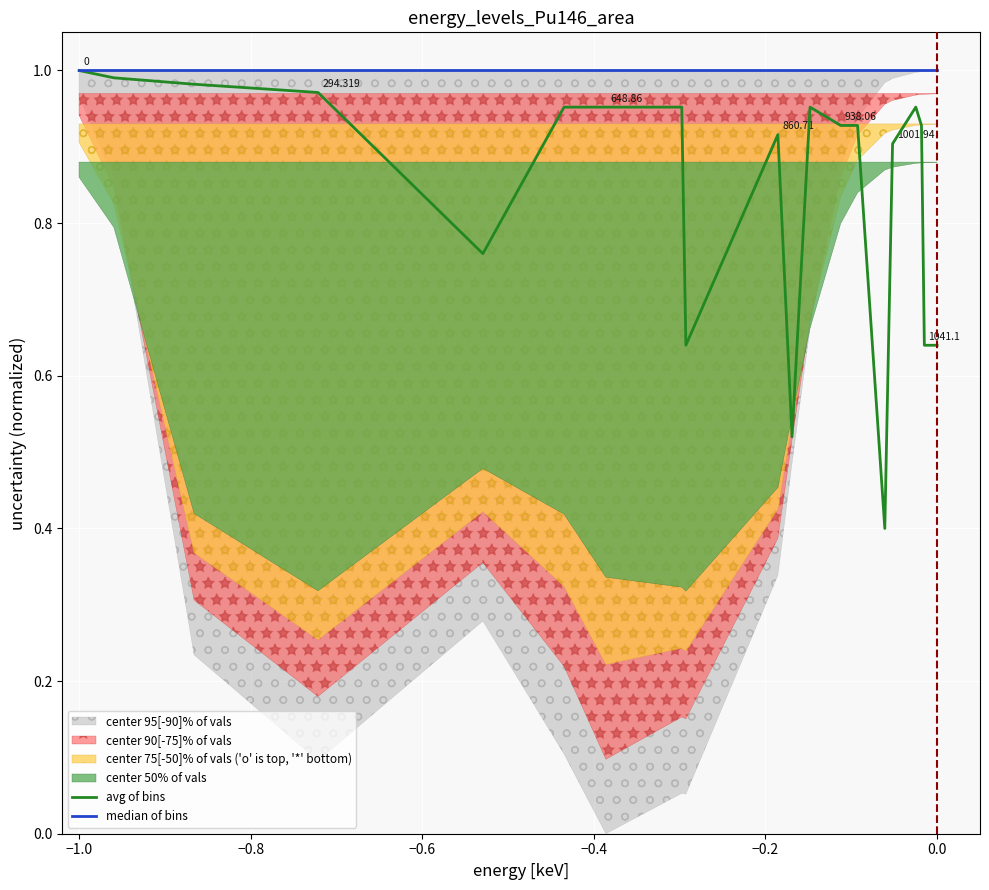

At which label does avg of bins reach its peak?

−1.0